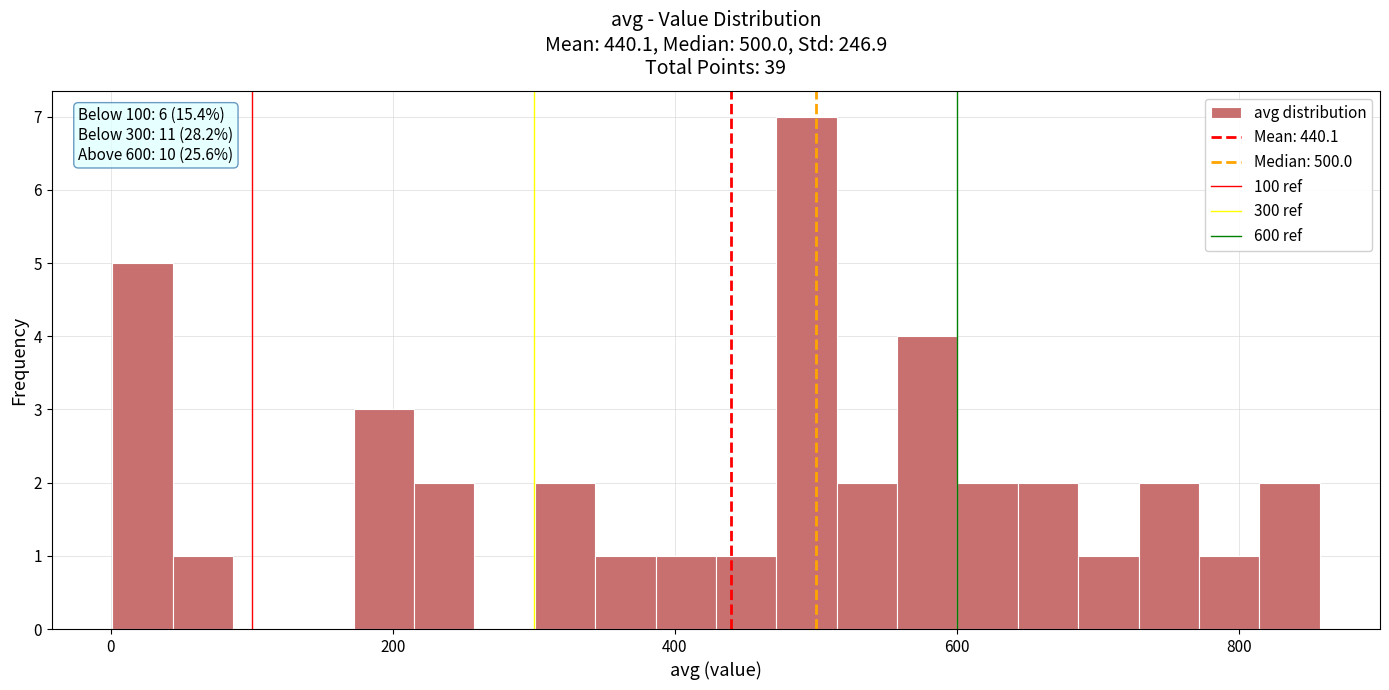

Read against the x-axis, roughly where is the centre of the tallest bar?

500